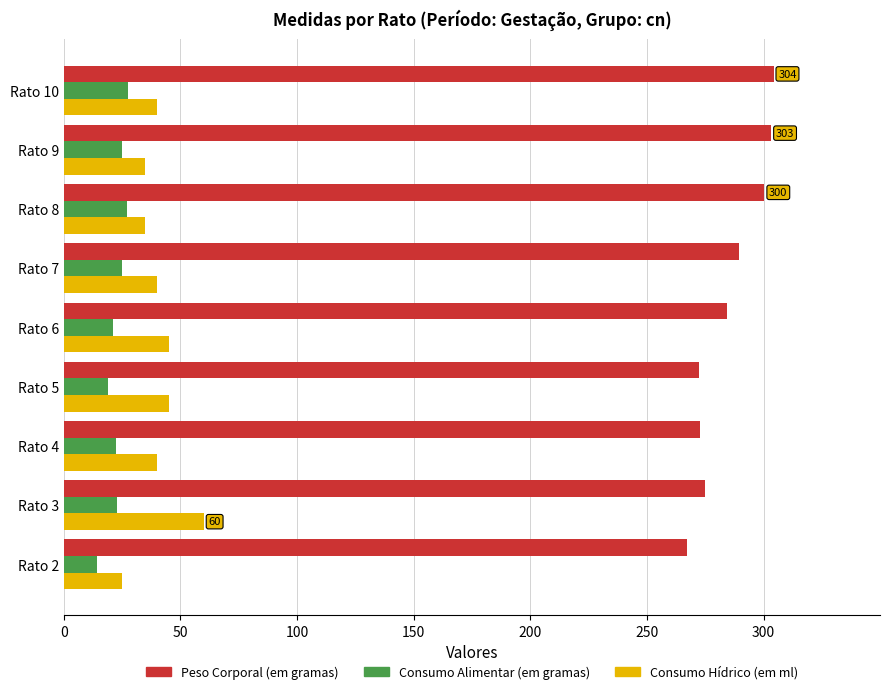

What is the sum of all Consumo Hídrico (em ml) values?

365.0